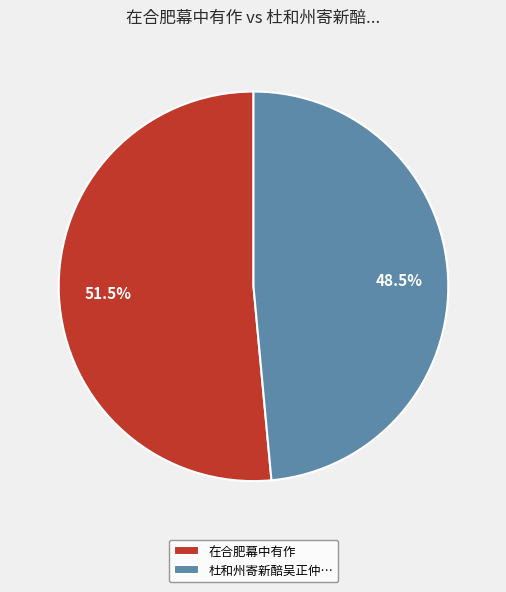

What is the ratio of the value at 杜和州寄新醅吴正仲… to the value at 在合肥幕中有作?

0.9